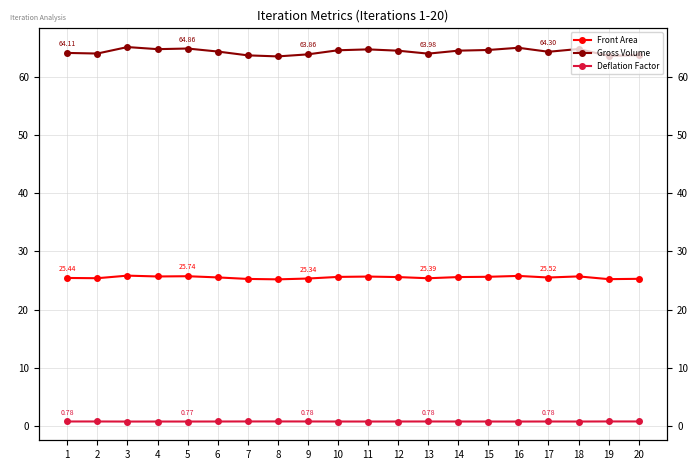

How many interior local valleys does the Gross Volume series have?

6